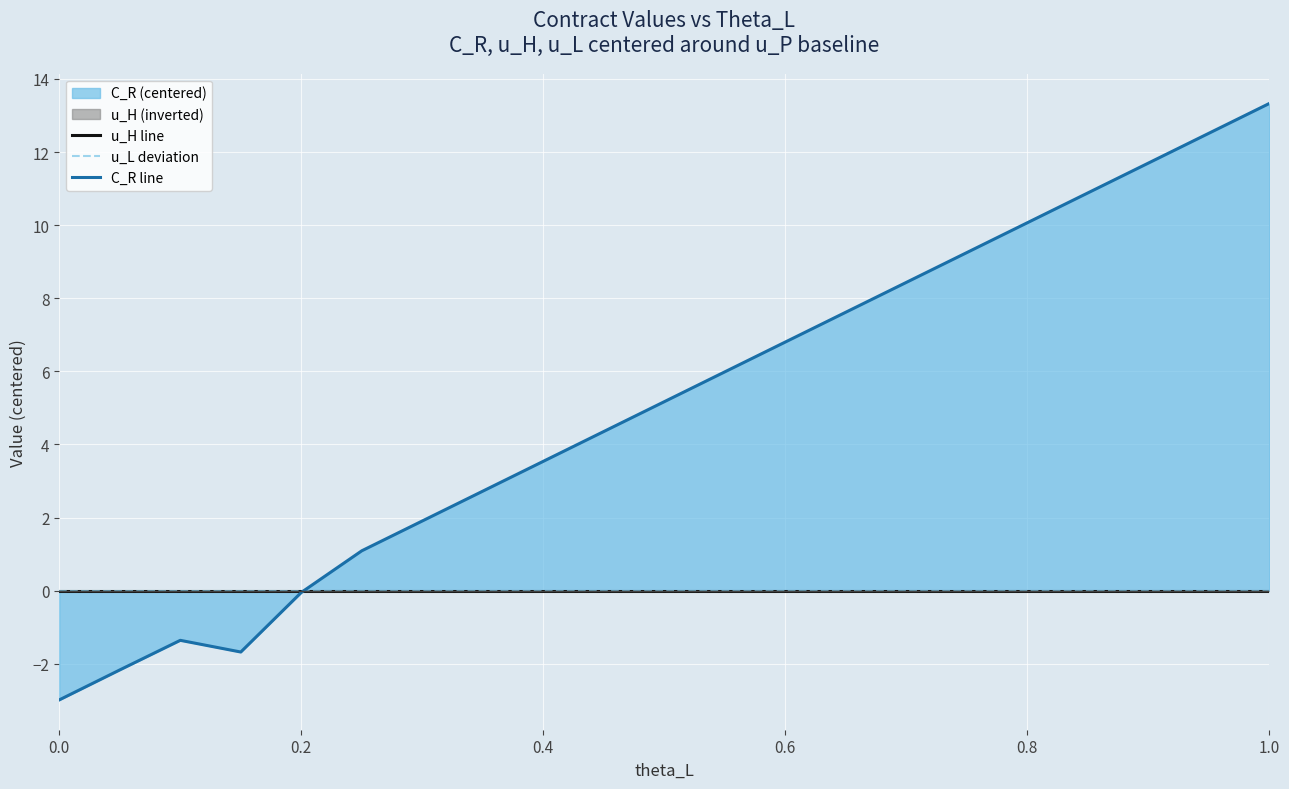

Which series has the largest range (max minus min)?

C_R line